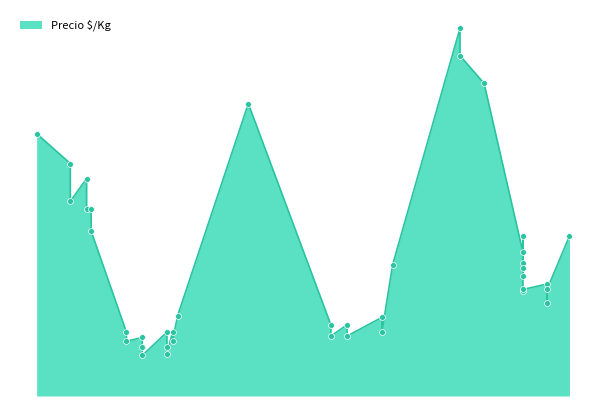

Between 2021-10-18 and 2021-05-18, which is larger?

2021-05-18